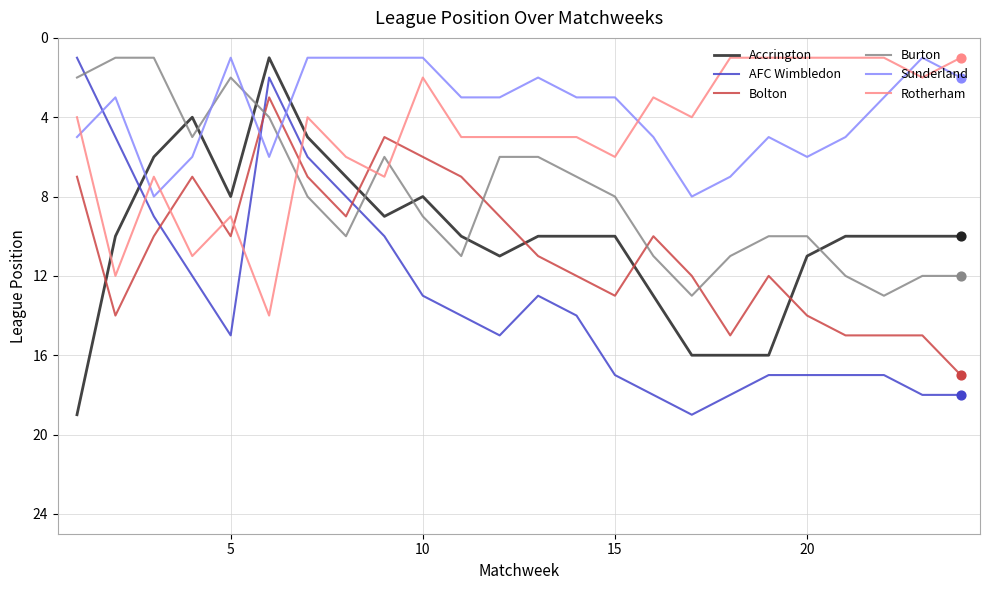

True or false: AFC Wimbledon and Rotherham intersect in this chart.

True